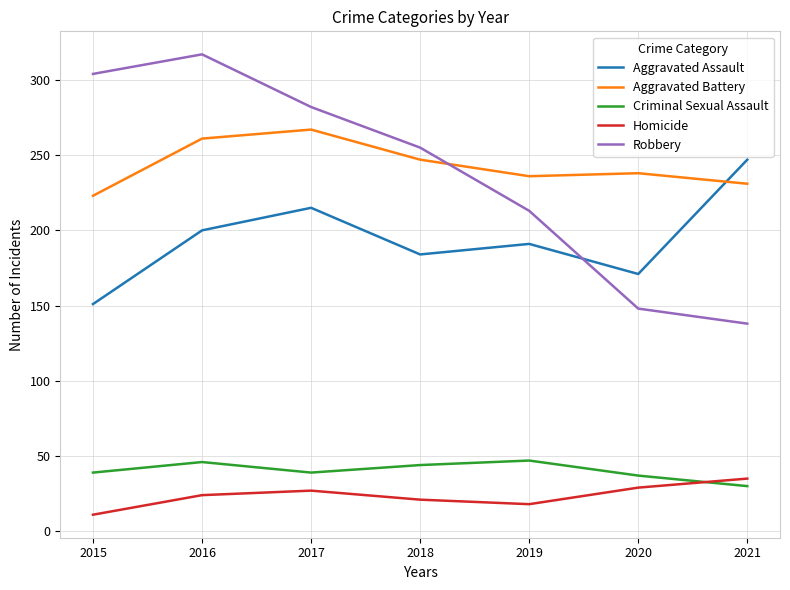

What is the total value across all series at 2020?

623